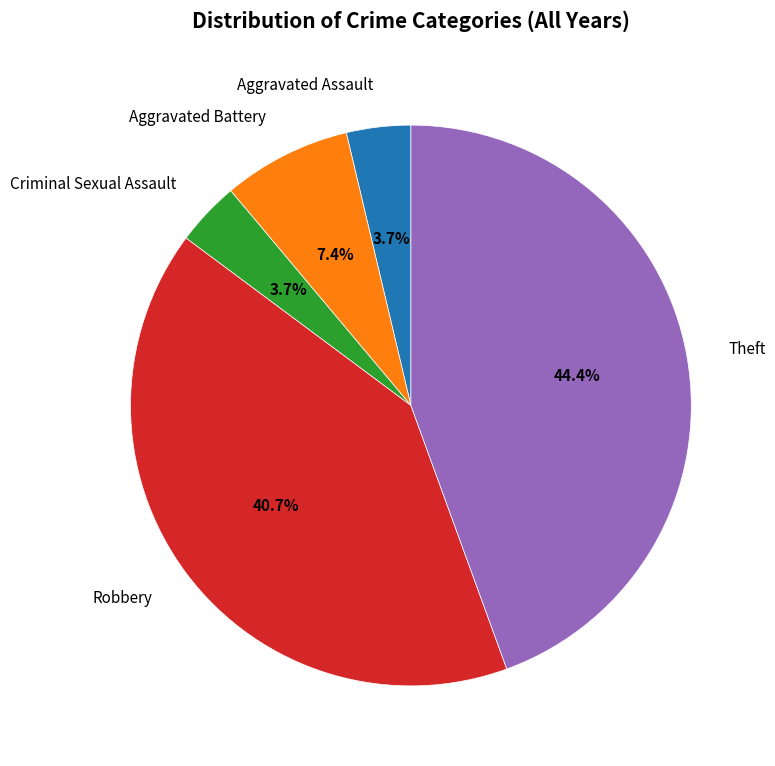

Approximately how many times larger is the value at Aggravated Assault compared to Criminal Sexual Assault?

1.0